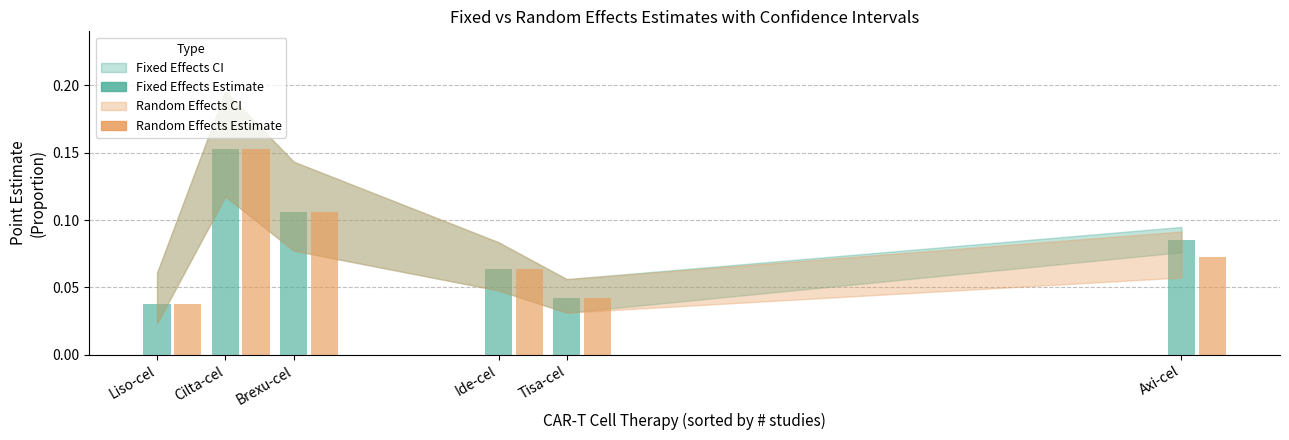

Reading left to right, transcribe all the data shown in this chart.

Fixed Effects Estimate: 0.0	0.2	0.1	0.1	0.0	0.1
Random Effects Estimate: 0.0	0.2	0.1	0.1	0.0	0.1